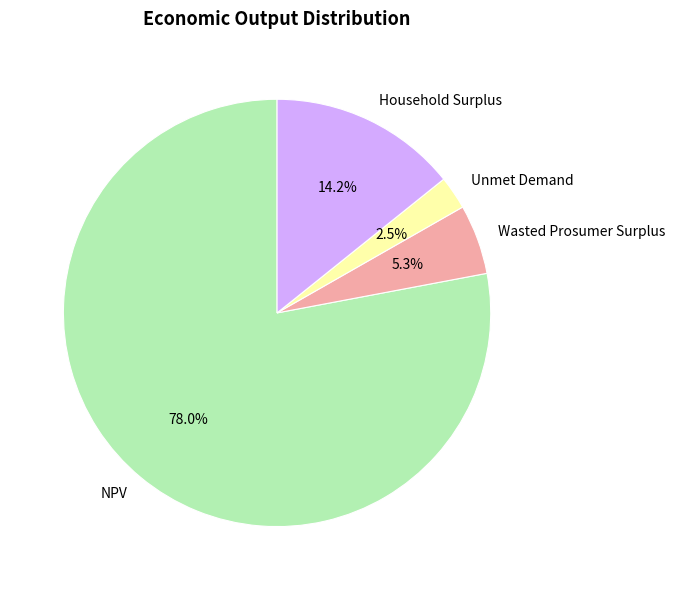

What portion of the pie excludes Unmet Demand?

97.5%